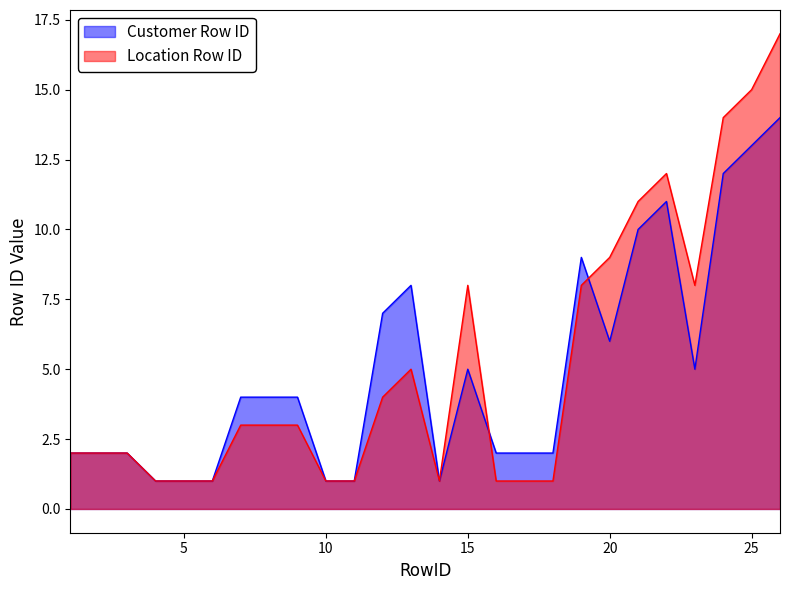

Rank the series by their maximum value, from highest to lowest.

Location Row ID, Customer Row ID